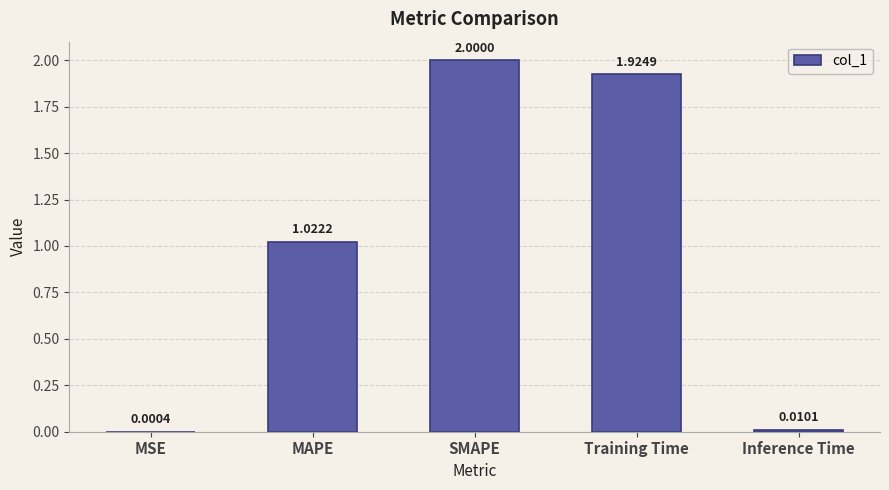

At which label does the data first exceed 1?

MAPE